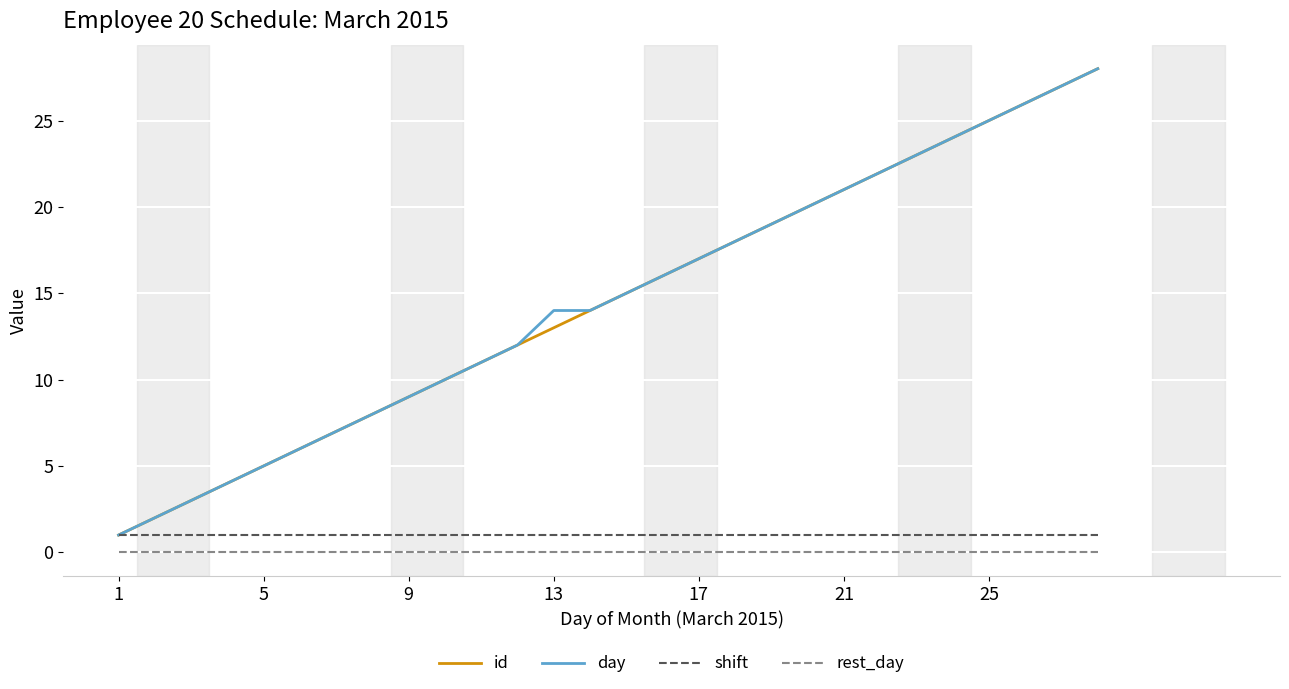

True or false: rest_day and id cross at least once.

False